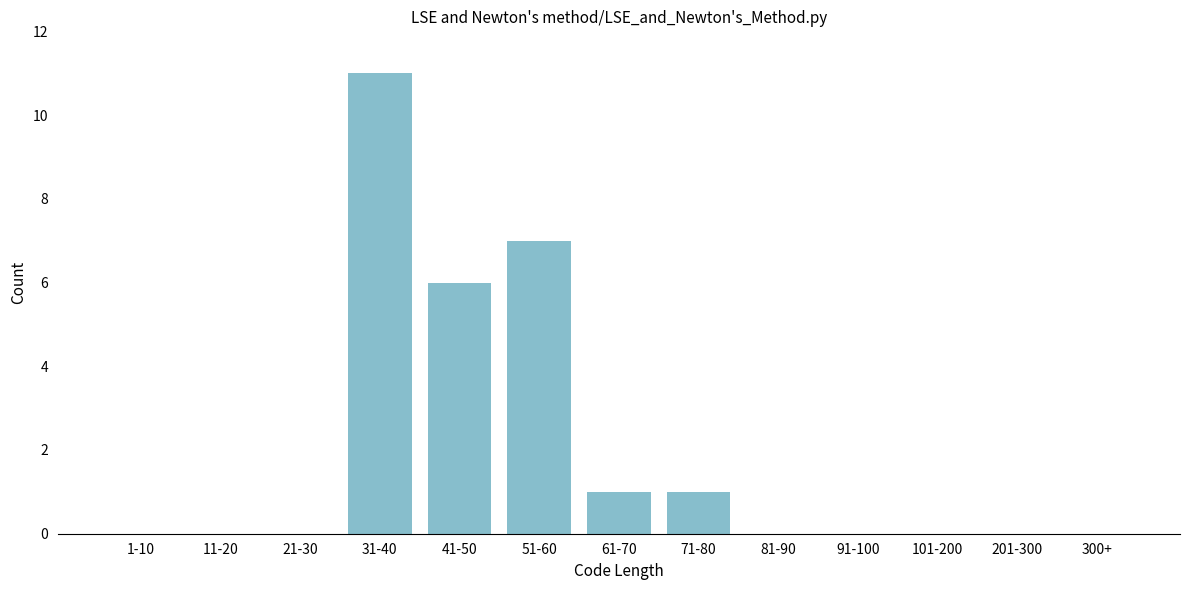

Reading right to left, list all the values displayed in this chart.

300+=0	201-300=0	101-200=0	91-100=0	81-90=0	71-80=1	61-70=1	51-60=7	41-50=6	31-40=11	21-30=0	11-20=0	1-10=0